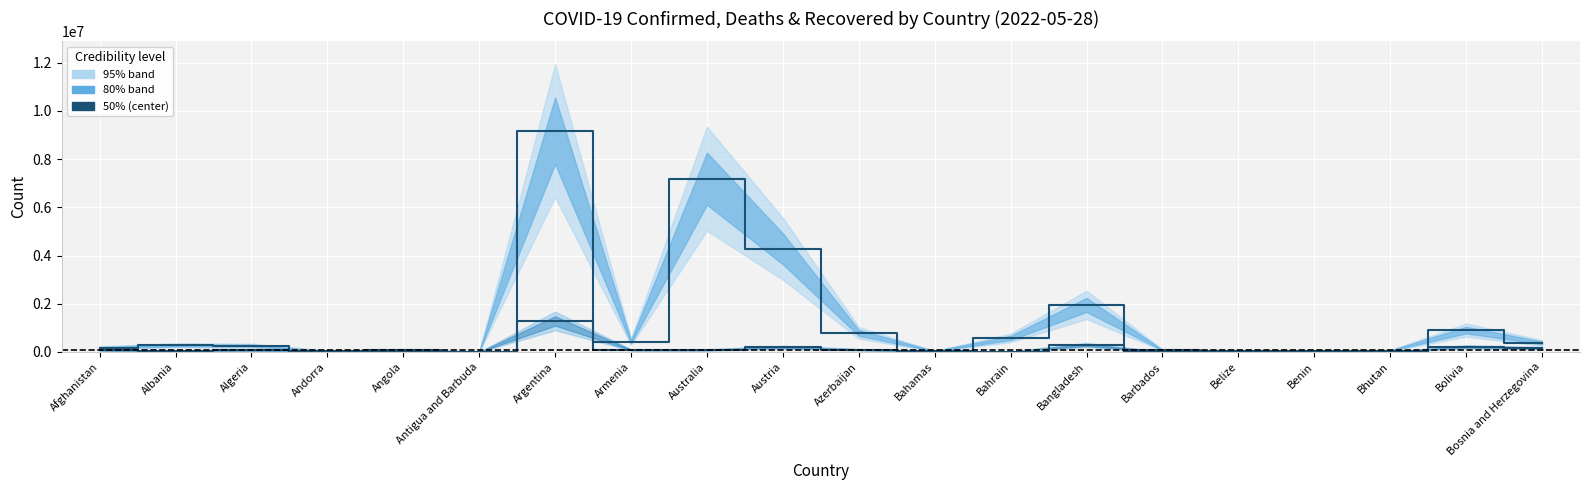

What is the smallest value displayed?

210